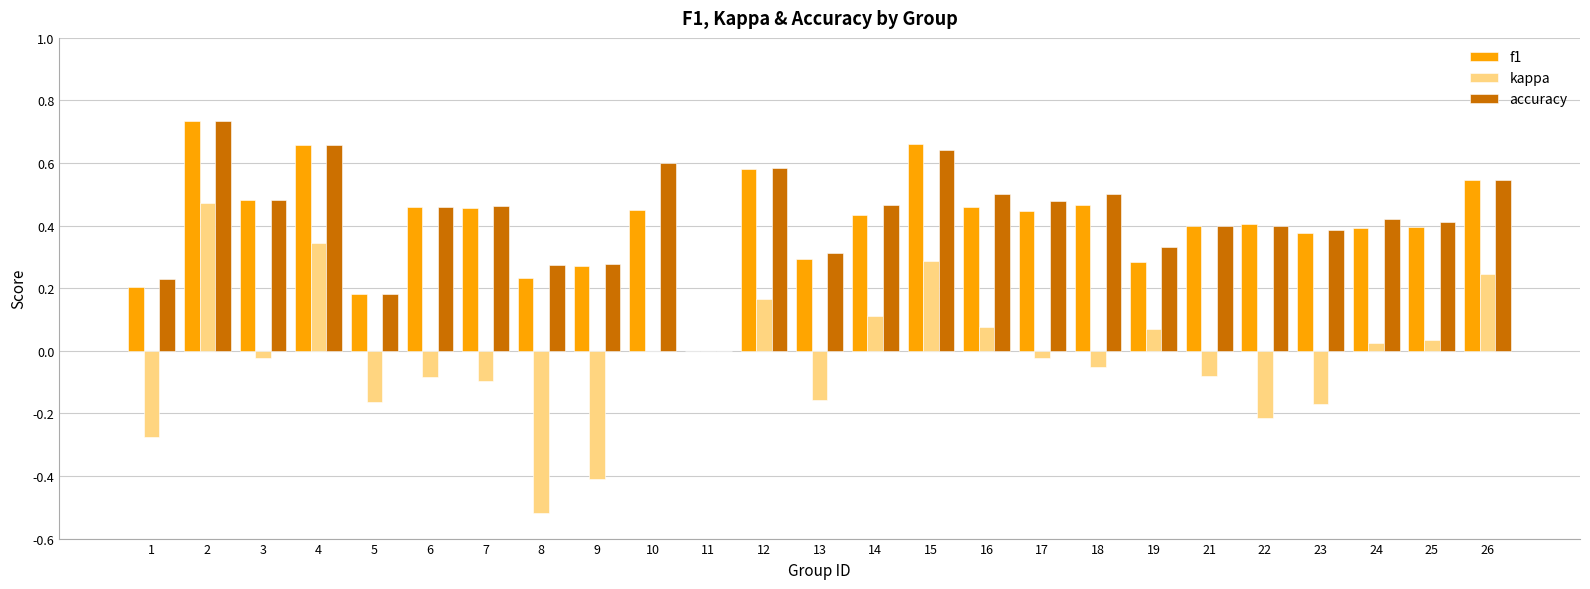

What is the sum of all accuracy values?

10.7